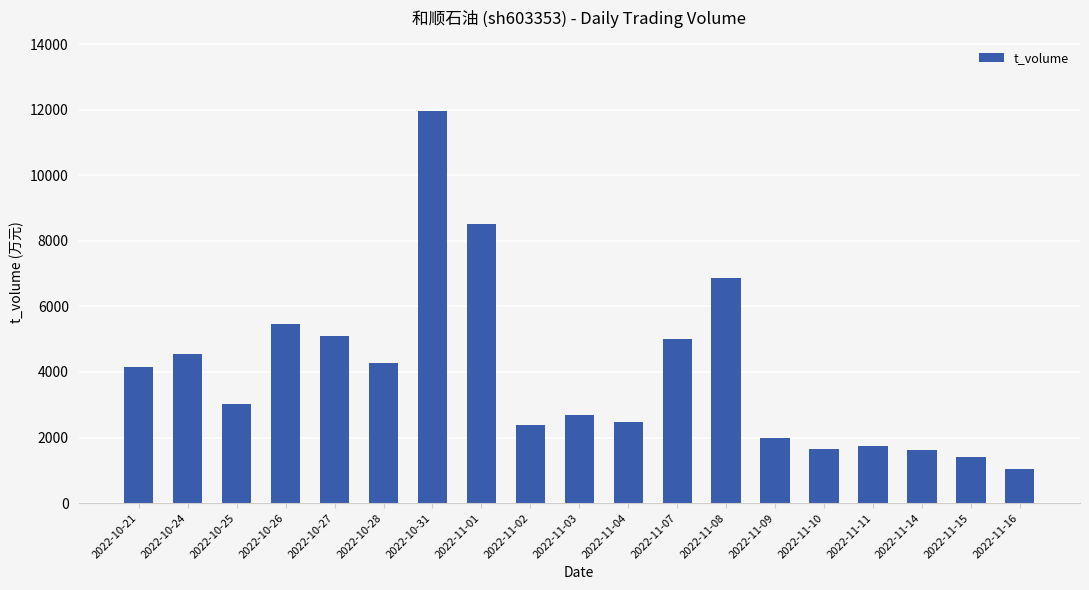

What is the sum of the values at 2022-11-10 and 2022-10-25?

4661